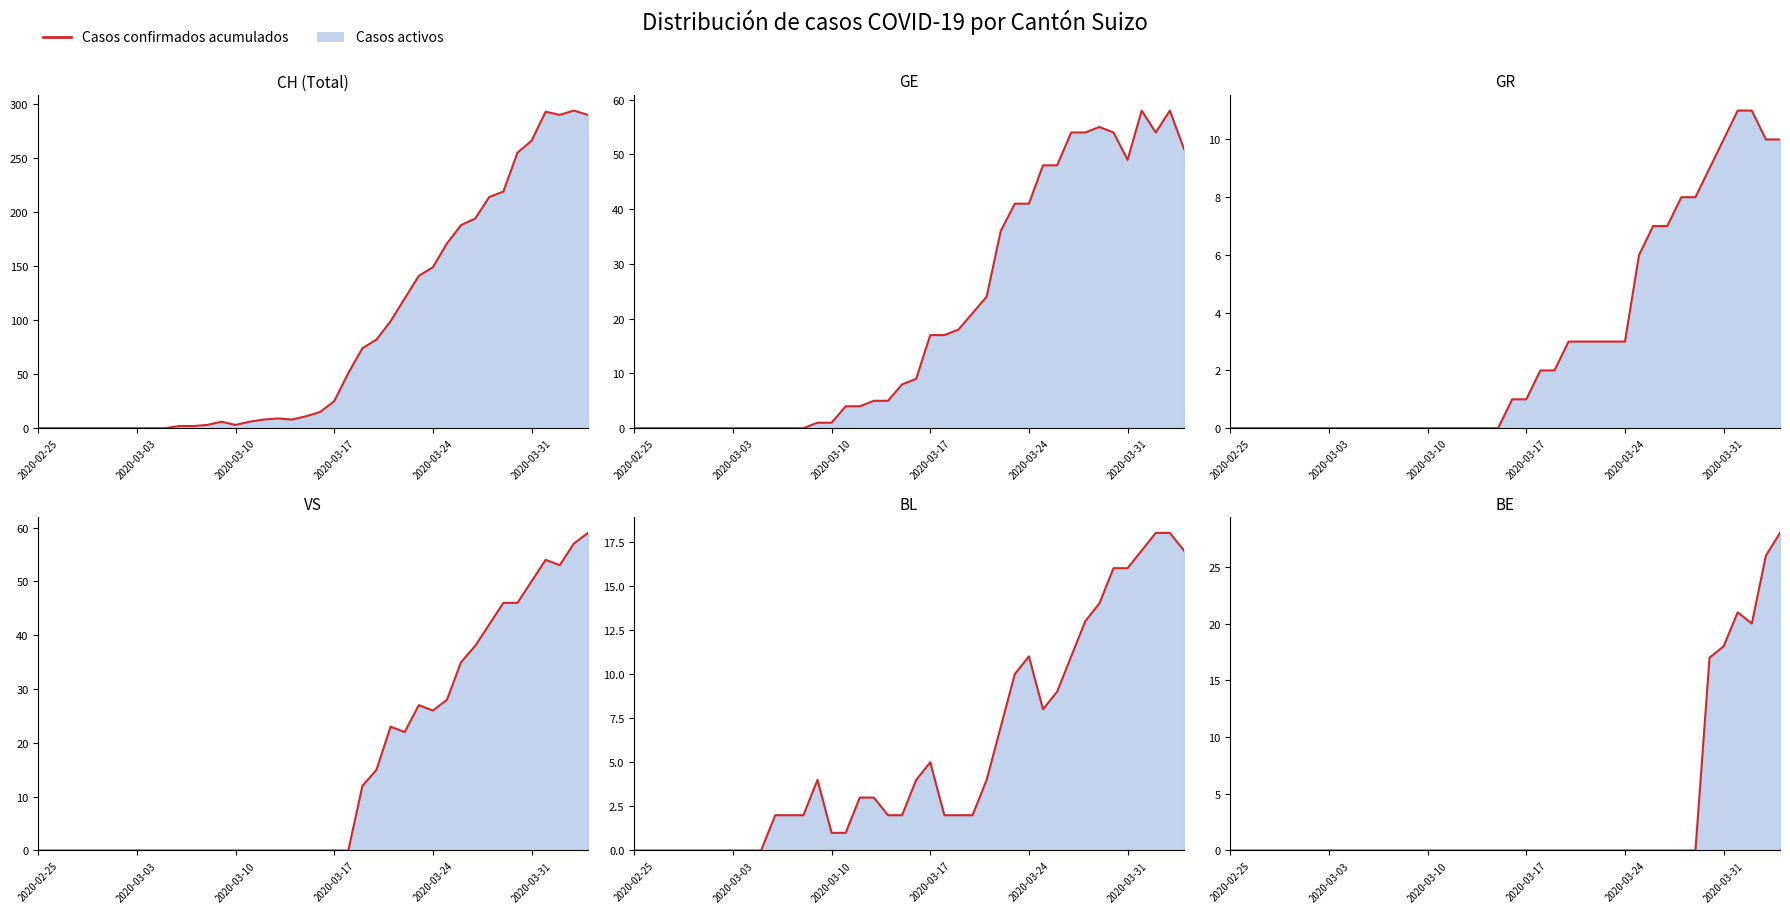

How many data points does each series have?

40